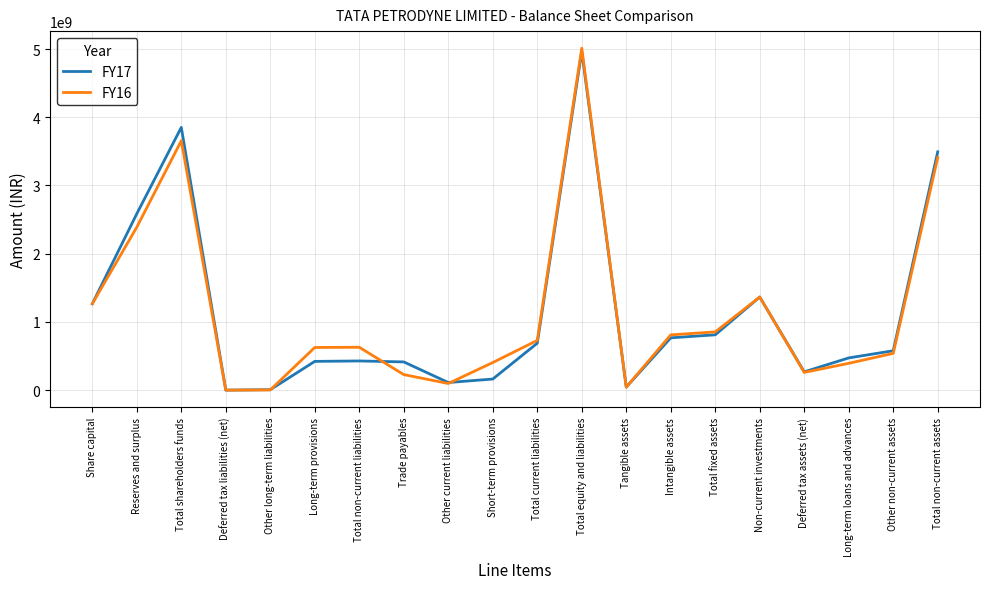

The value of FY17 at Long-term loans and advances is 164526248. True or false?

False